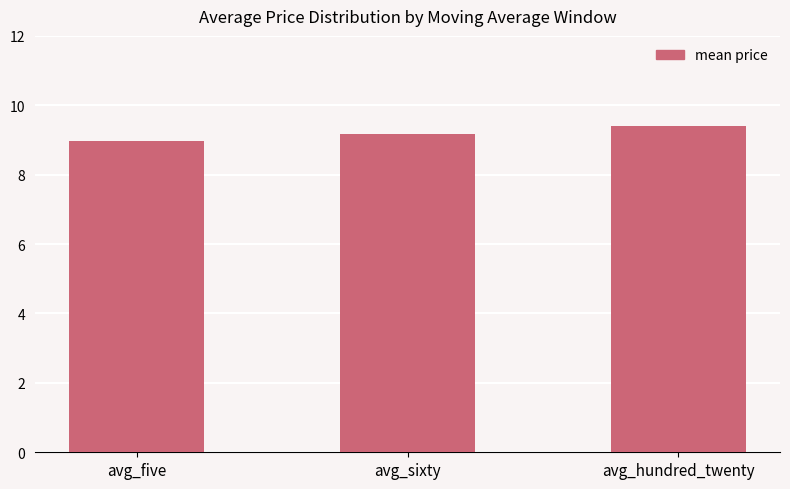

True or false: the data shows 14.4 at avg_hundred_twenty.

False